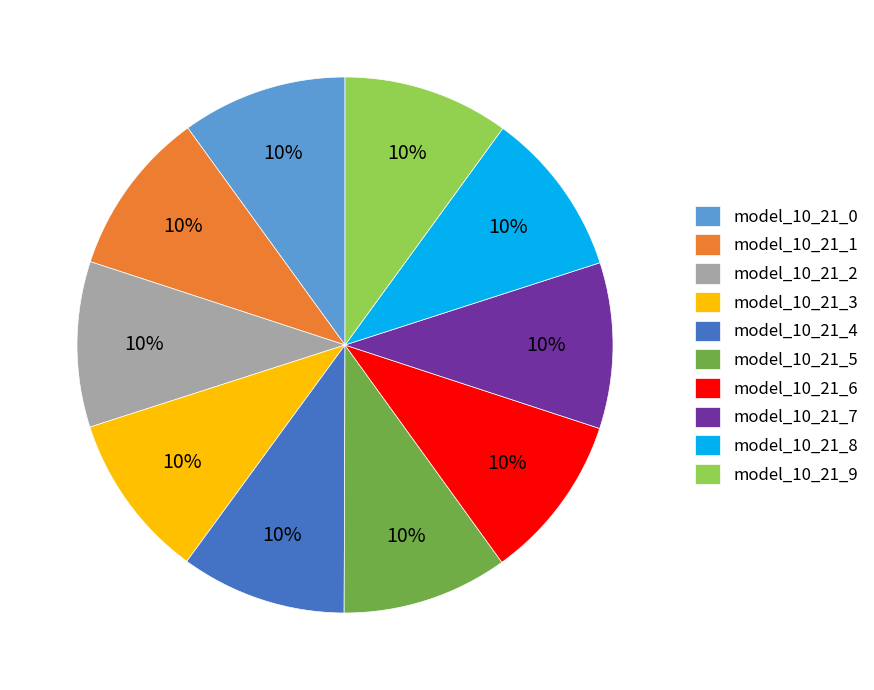

To the nearest percent, what percentage of the pie is model_10_21_0?

10%